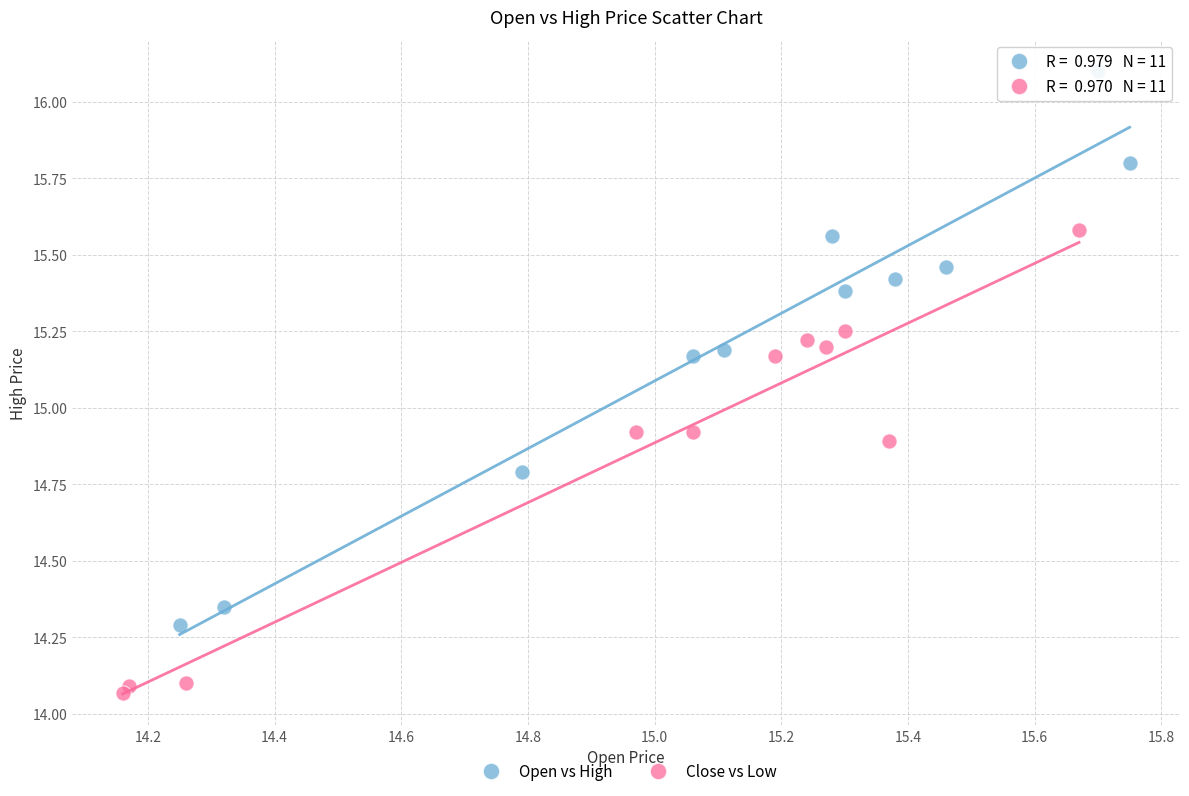

What are all the series names shown in the legend?

Open vs High, Close vs Low